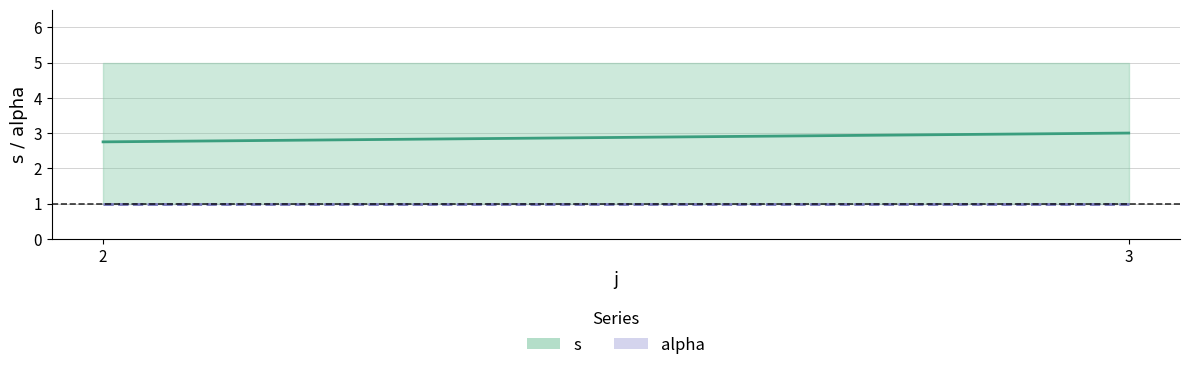

What is the value of the alpha point at the 3rd from the left?

1